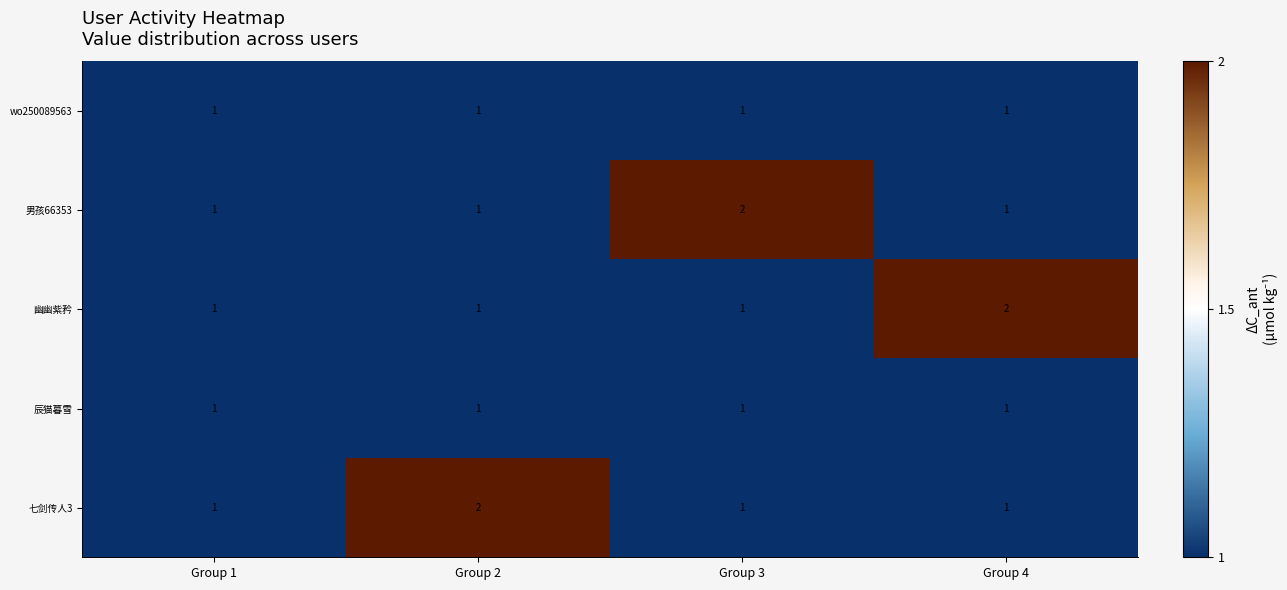

What is the sum of all 七剑传人3 values?

5